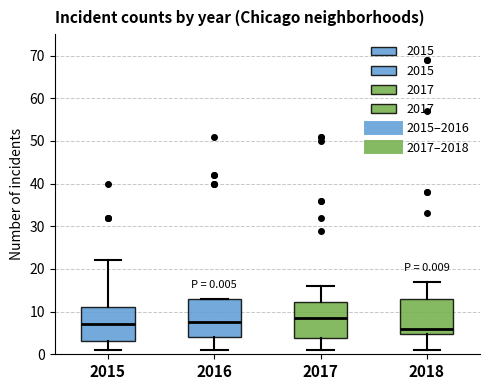

Which box's median line is the lowest?

2018